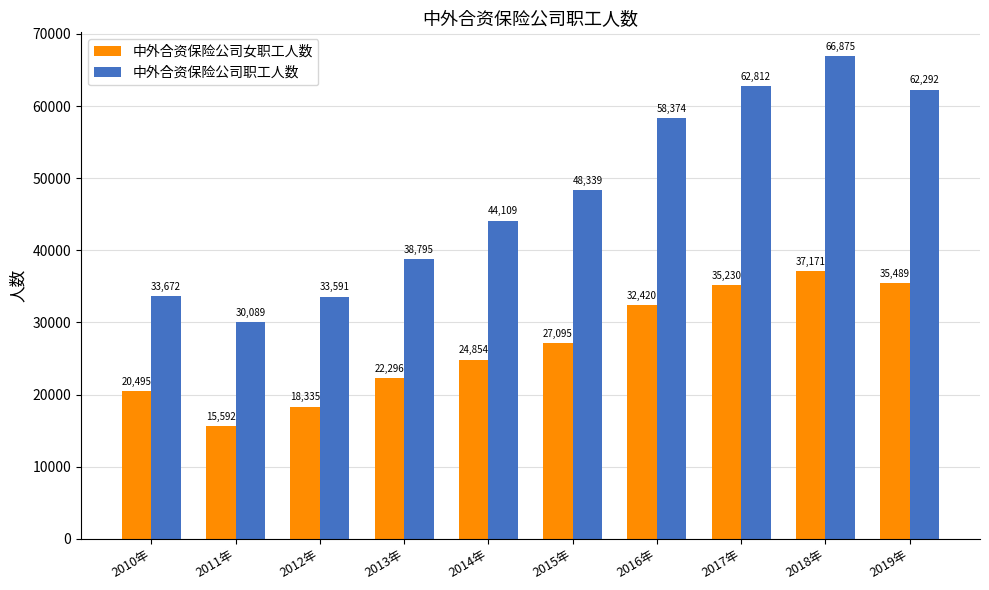

At which label does 中外合资保险公司职工人数 reach its minimum?

2011年